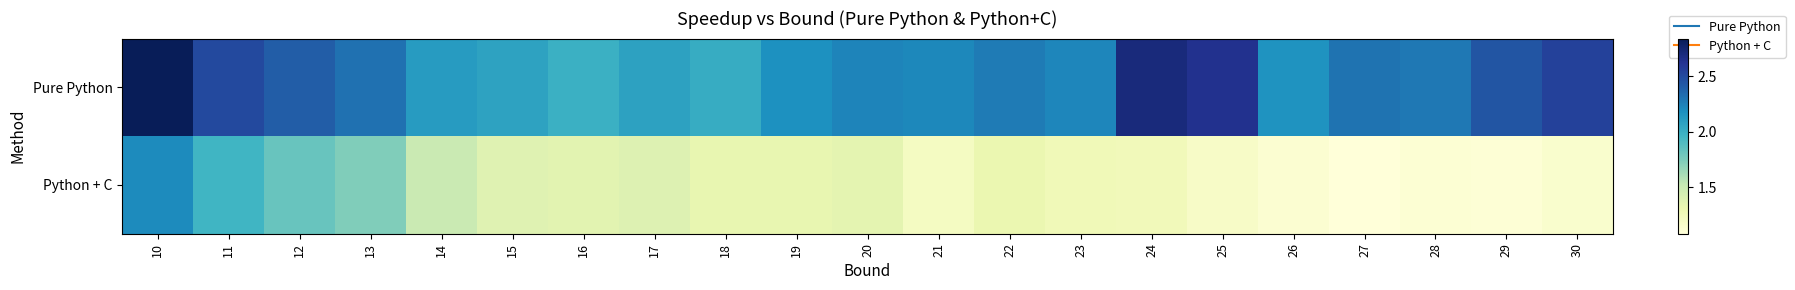

Which has a higher value, 24 or 11?

24